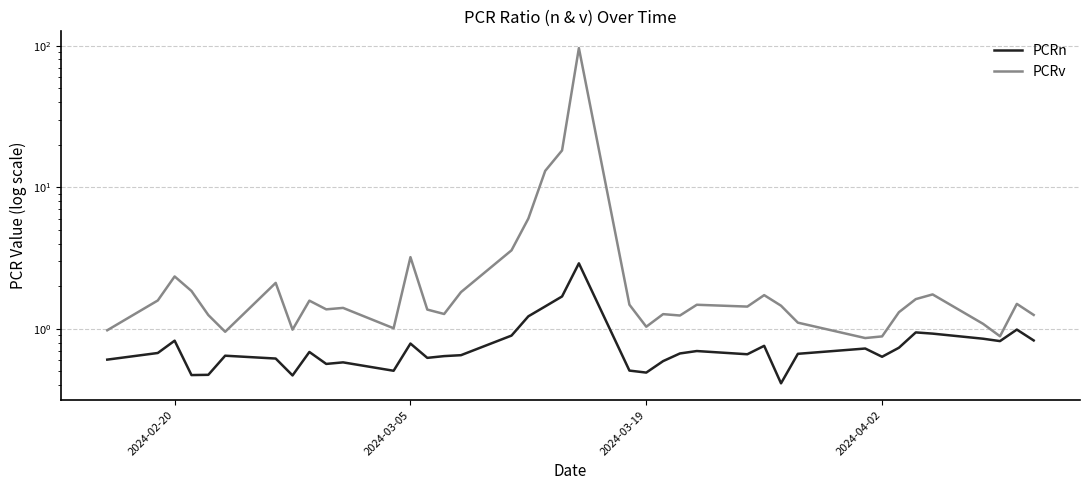

Does the chart display data point markers on the line(s)?

No